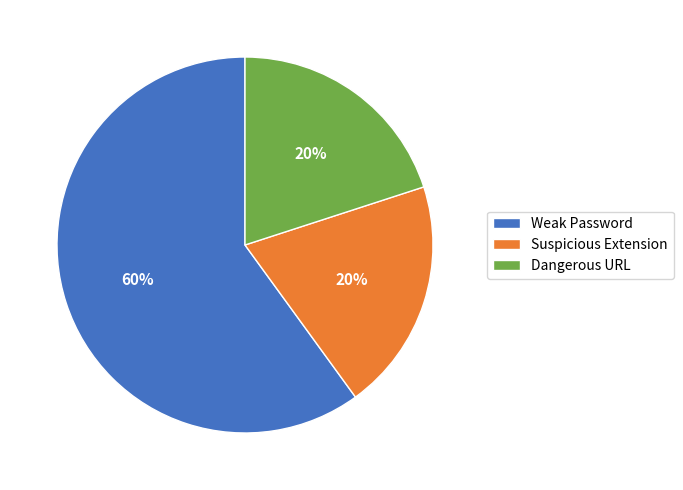

What is the largest slice in the pie chart?

Weak Password